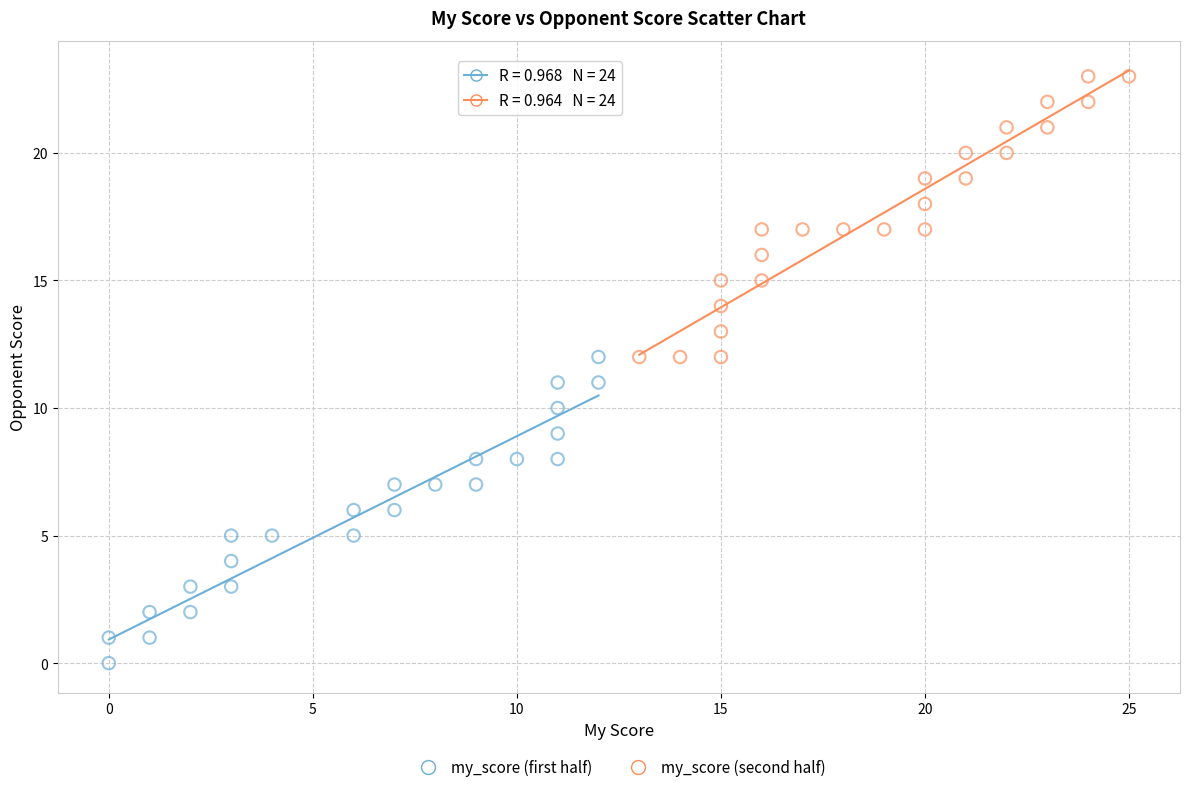

Which series contains the lowest Y value?

my_score (first half)